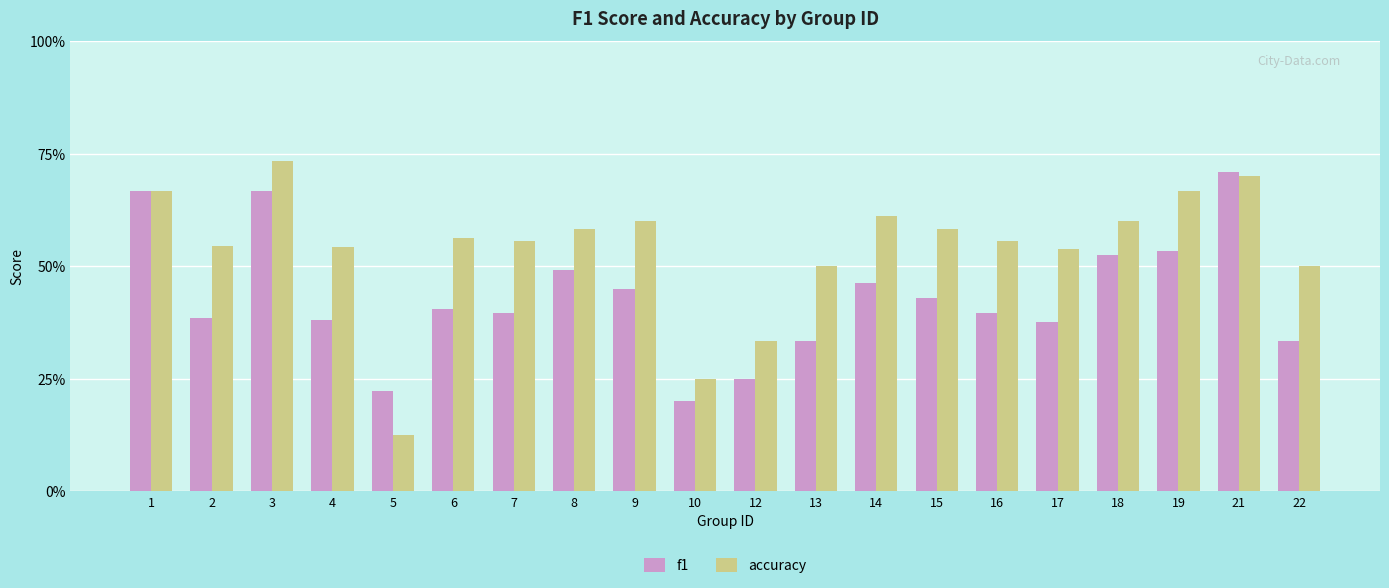

True or false: f1 has a value of 0.0 at 5.

False